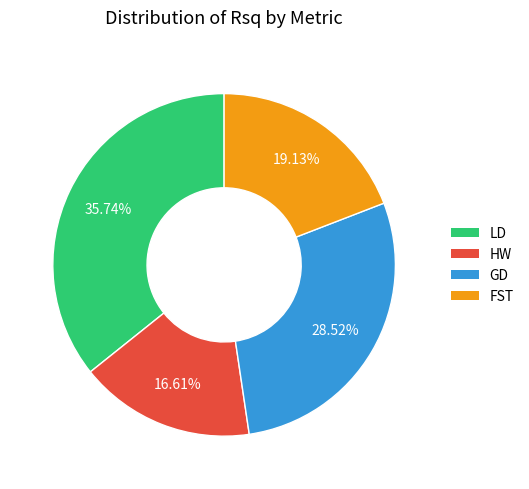

What is the smallest slice in the pie chart?

HW